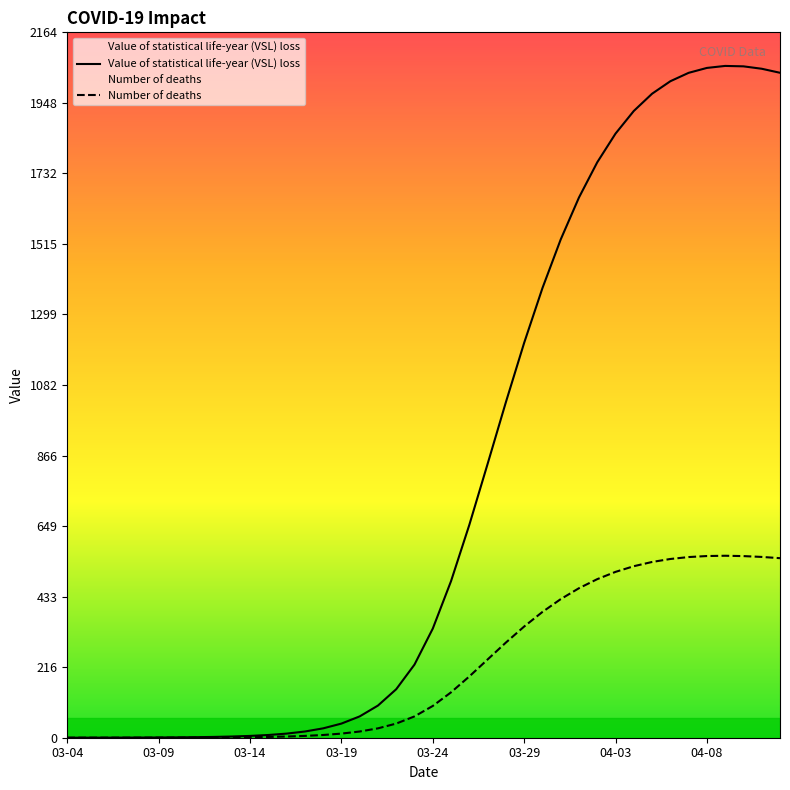

How many data points in Value of statistical life-year (VSL) loss are less than 334?

20